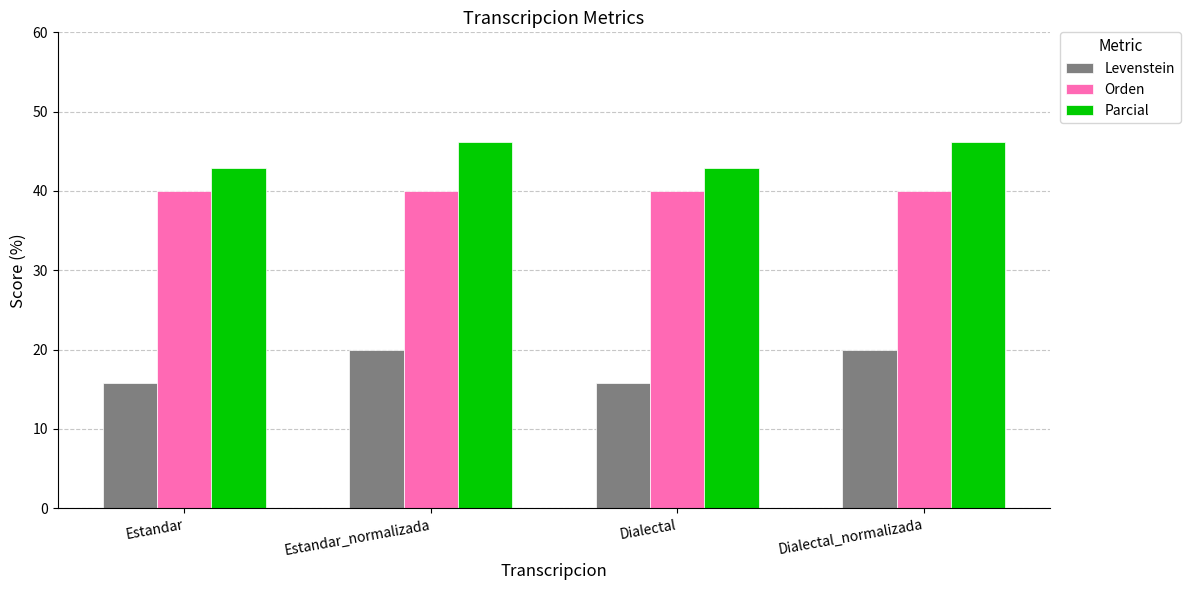

True or false: Orden has a value of 40.0 at Dialectal.

True